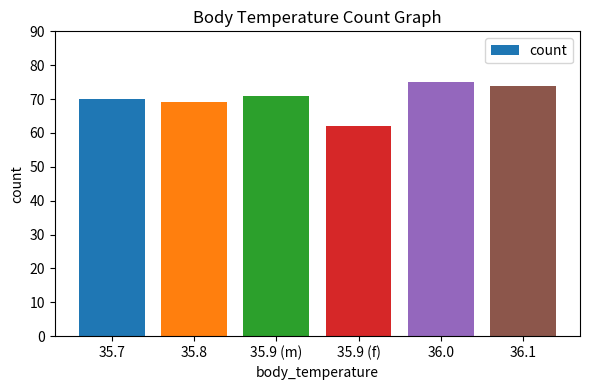

Does the chart contain stacked bars?

No